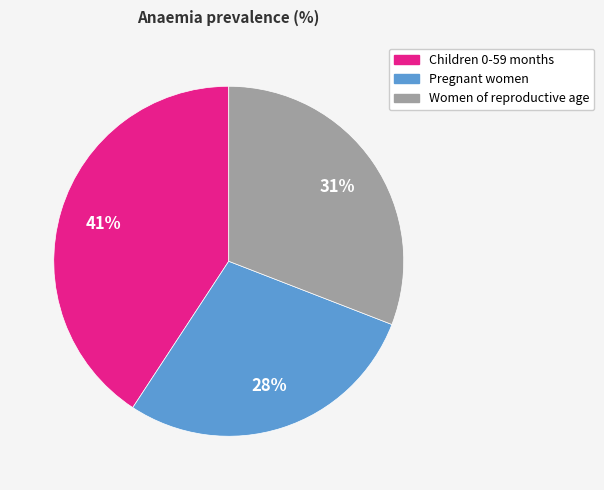

Combined, do Children 0-59 months and Pregnant women account for over 50%?

Yes